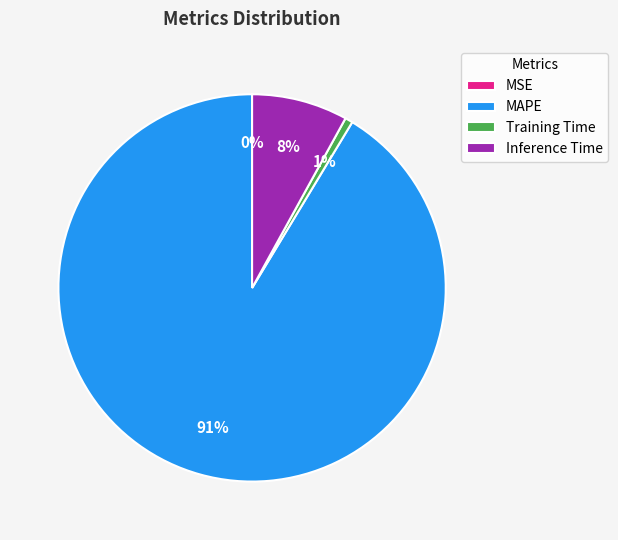

Which category accounts for the majority?

MAPE